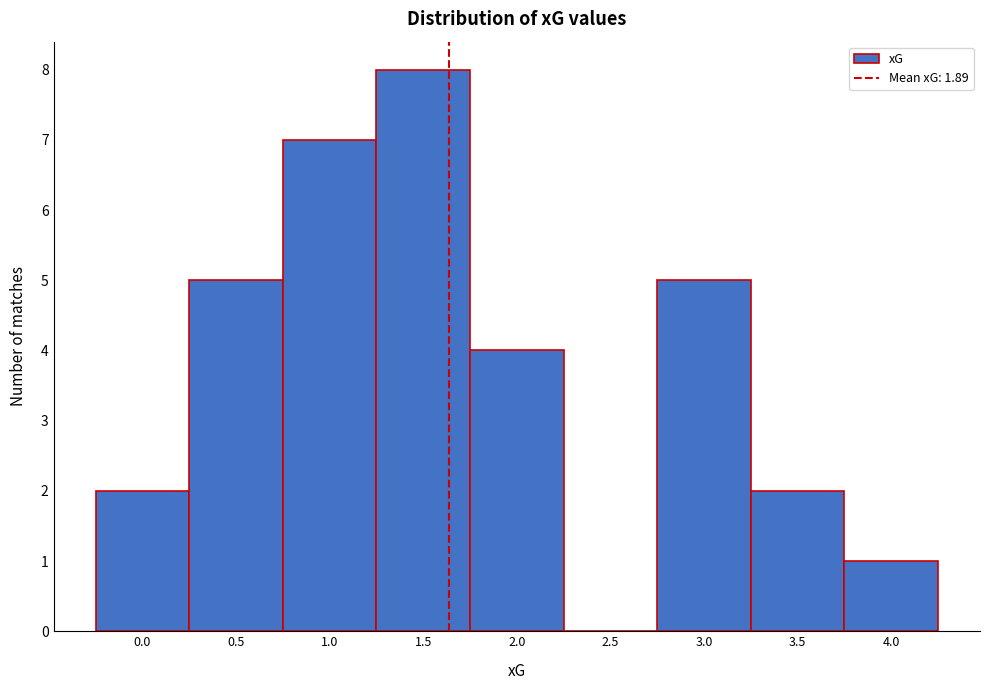

Reading left to right, list all the values displayed in this chart.

0.0=2	0.5=5	1.0=7	1.5=8	2.0=4	2.5=0	3.0=5	3.5=2	4.0=1